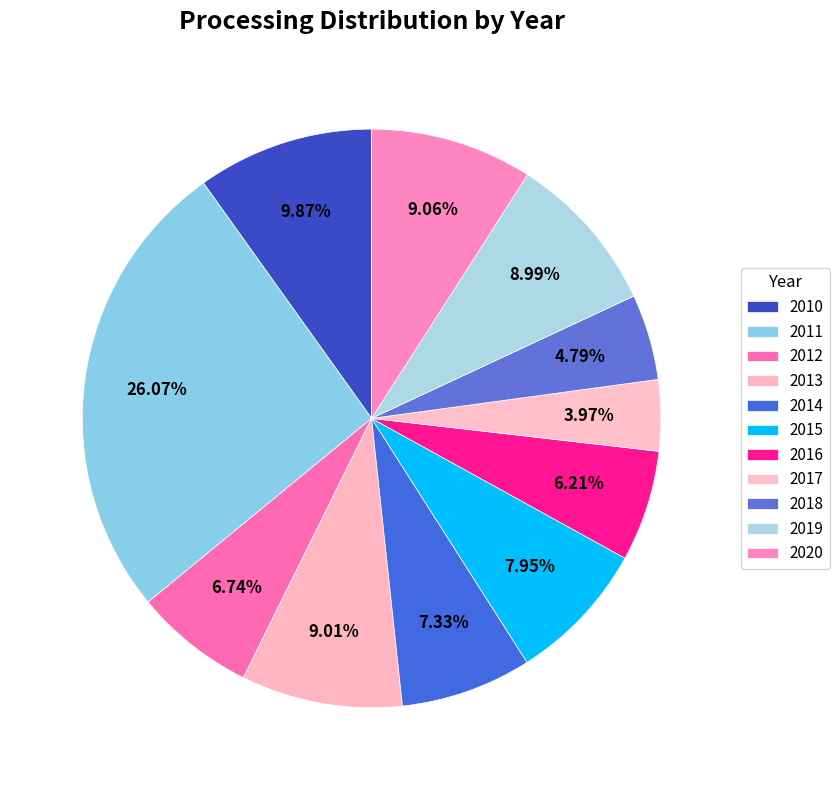

What percentage is NOT represented by 2015?

92.1%